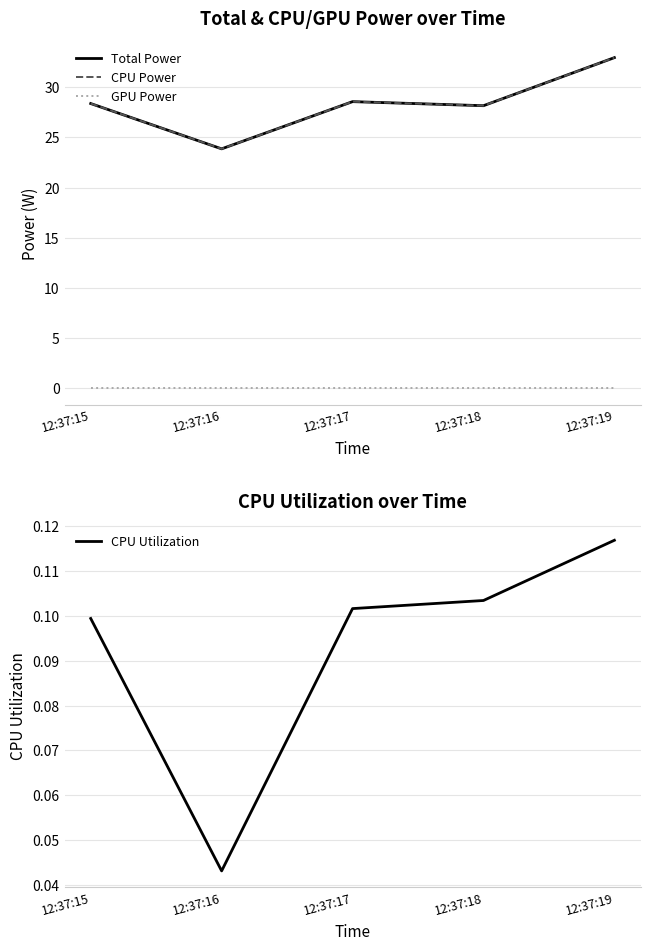

True or false: CPU Utilization has more than 1 points higher than both neighbors.

False